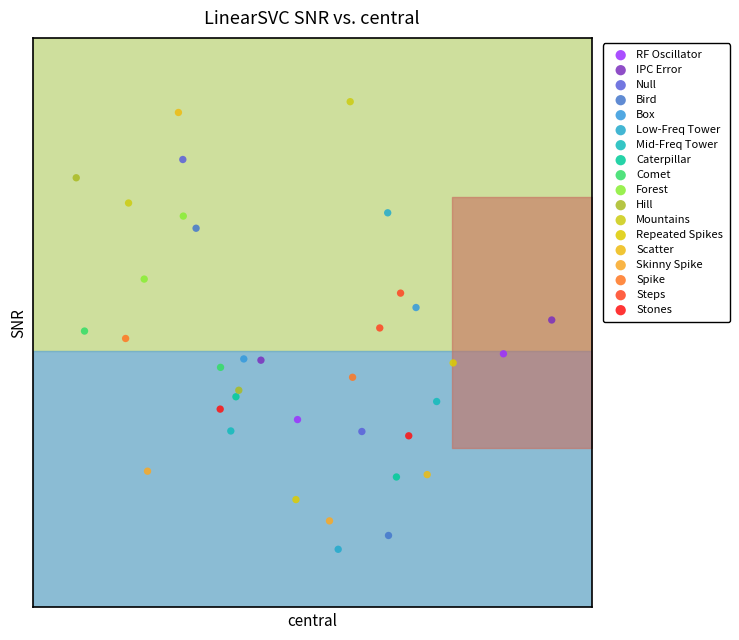

What are all the series names shown in the legend?

RF Oscillator, IPC Error, Null, Bird, Box, Low-Freq Tower, Mid-Freq Tower, Caterpillar, Comet, Forest, Hill, Mountains, Repeated Spikes, Scatter, Skinny Spike, Spike, Steps, Stones